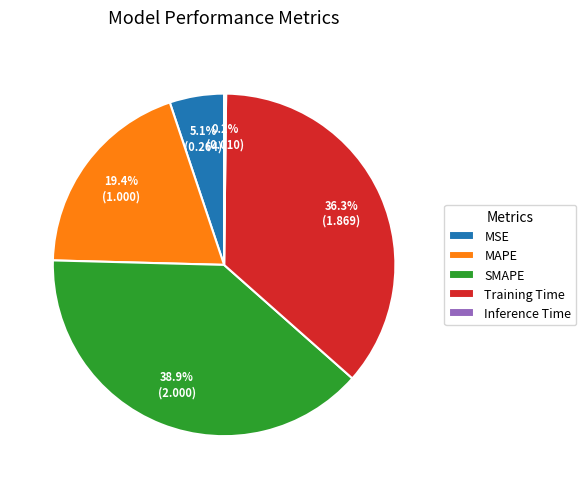

Do MSE and Training Time together represent more than half of the pie?

No